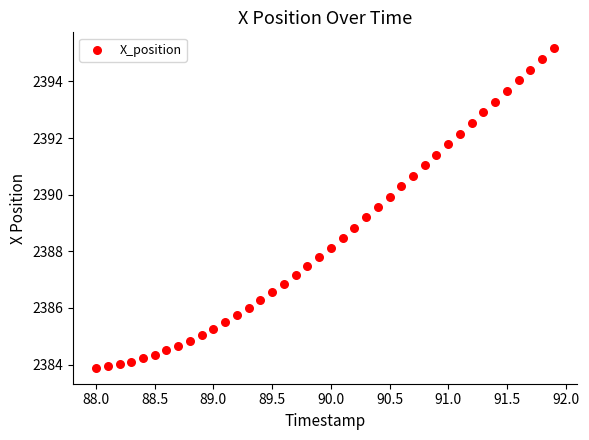

What is the range of X values (max minus min)?

3.9